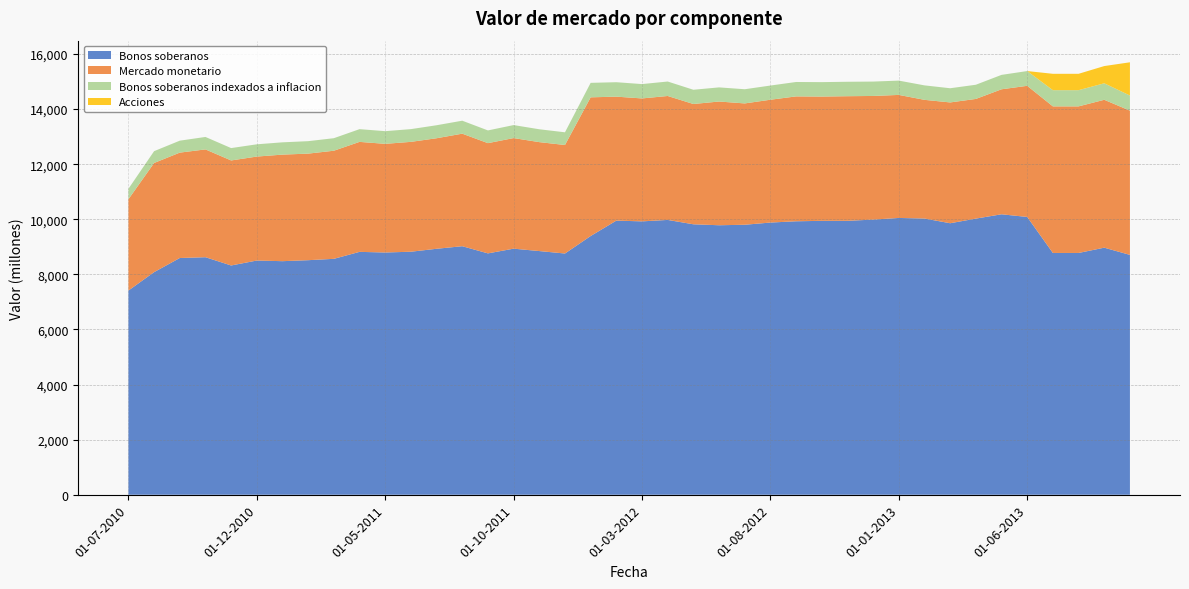

Reading right to left, list all the values displayed in this chart.

Bonos soberanos: 01-10-2013=8706	01-09-2013=8968	01-08-2013=8776	01-07-2013=8776	01-06-2013=10083	01-05-2013=10180	01-04-2013=10023	01-03-2013=9855	01-02-2013=10026	01-01-2013=10047	01-12-2012=9987	01-11-2012=9943	01-10-2012=9942	01-09-2012=9926	01-08-2012=9880	01-07-2012=9800	01-06-2012=9782	01-05-2012=9817	01-04-2012=9975	01-03-2012=9923	01-02-2012=9950	01-01-2012=9391	01-12-2011=8756	01-11-2011=8845	01-10-2011=8932	01-09-2011=8761	01-08-2011=9021	01-07-2011=8928	01-06-2011=8821	01-05-2011=8793	01-04-2011=8816	01-03-2011=8563	01-02-2011=8514	01-01-2011=8478	01-12-2010=8501	01-11-2010=8322	01-10-2010=8622	01-09-2010=8593	01-08-2010=8080	01-07-2010=7411
Mercado monetario: 01-10-2013=5236	01-09-2013=5368	01-08-2013=5321	01-07-2013=5321	01-06-2013=4760	01-05-2013=4537	01-04-2013=4344	01-03-2013=4385	01-02-2013=4308	01-01-2013=4466	01-12-2012=4488	01-11-2012=4523	01-10-2012=4511	01-09-2012=4533	01-08-2012=4458	01-07-2012=4404	01-06-2012=4491	01-05-2012=4366	01-04-2012=4499	01-03-2012=4462	01-02-2012=4500	01-01-2012=5034	01-12-2011=3939	01-11-2011=3954	01-10-2011=4014	01-09-2011=4001	01-08-2011=4085	01-07-2011=4012	01-06-2011=3988	01-05-2011=3944	01-04-2011=3992	01-03-2011=3924	01-02-2011=3868	01-01-2011=3868	01-12-2010=3774	01-11-2010=3812	01-10-2010=3913	01-09-2010=3825	01-08-2010=3962	01-07-2010=3314
Bonos soberanos indexados a inflacion: 01-10-2013=549	01-09-2013=599	01-08-2013=588	01-07-2013=588	01-06-2013=536	01-05-2013=523	01-04-2013=515	01-03-2013=515	01-02-2013=525	01-01-2013=519	01-12-2012=522	01-11-2012=524	01-10-2012=524	01-09-2012=523	01-08-2012=515	01-07-2012=515	01-06-2012=513	01-05-2012=517	01-04-2012=525	01-03-2012=521	01-02-2012=524	01-01-2012=526	01-12-2011=461	01-11-2011=467	01-10-2011=472	01-09-2011=462	01-08-2011=471	01-07-2011=472	01-06-2011=462	01-05-2011=460	01-04-2011=462	01-03-2011=455	01-02-2011=452	01-01-2011=446	01-12-2010=445	01-11-2010=449	01-10-2010=452	01-09-2010=434	01-08-2010=429	01-07-2010=380
Acciones: 01-10-2013=1206	01-09-2013=625	01-08-2013=594	01-07-2013=594	01-06-2013=0	01-05-2013=0	01-04-2013=0	01-03-2013=0	01-02-2013=0	01-01-2013=0	01-12-2012=0	01-11-2012=0	01-10-2012=0	01-09-2012=0	01-08-2012=0	01-07-2012=0	01-06-2012=0	01-05-2012=0	01-04-2012=0	01-03-2012=0	01-02-2012=0	01-01-2012=0	01-12-2011=0	01-11-2011=0	01-10-2011=0	01-09-2011=0	01-08-2011=0	01-07-2011=0	01-06-2011=0	01-05-2011=0	01-04-2011=0	01-03-2011=0	01-02-2011=0	01-01-2011=0	01-12-2010=0	01-11-2010=0	01-10-2010=0	01-09-2010=0	01-08-2010=0	01-07-2010=0